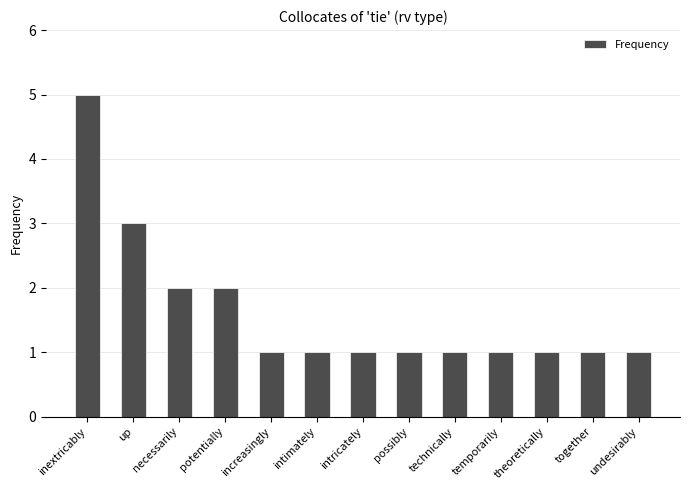

Is it true that the value at possibly is 1?

True